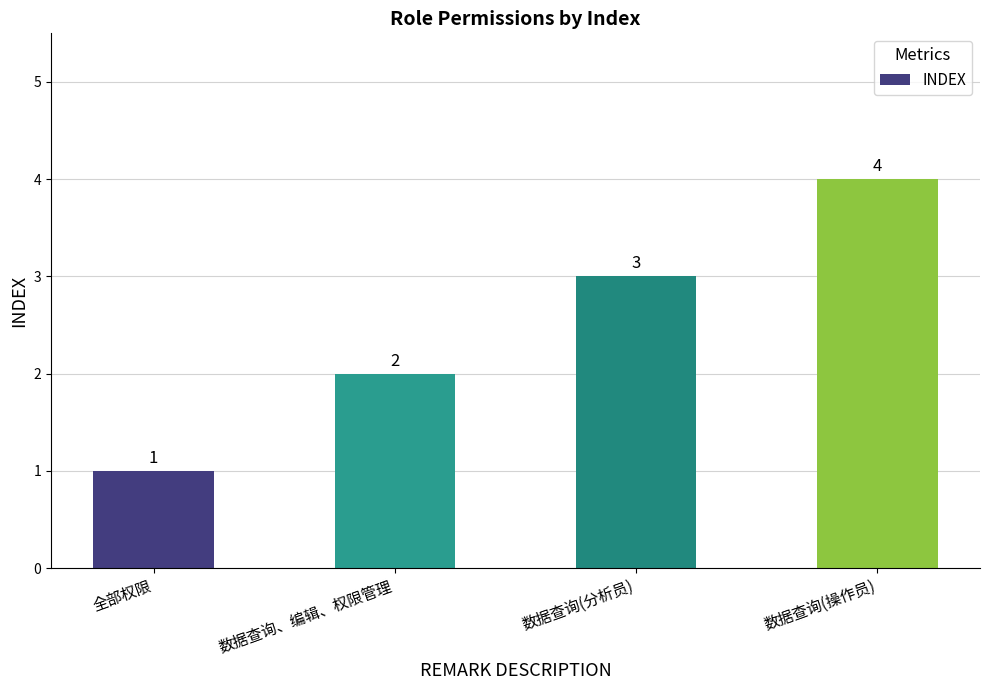

The chart shows a value of 2 at 全部权限. True or false?

False